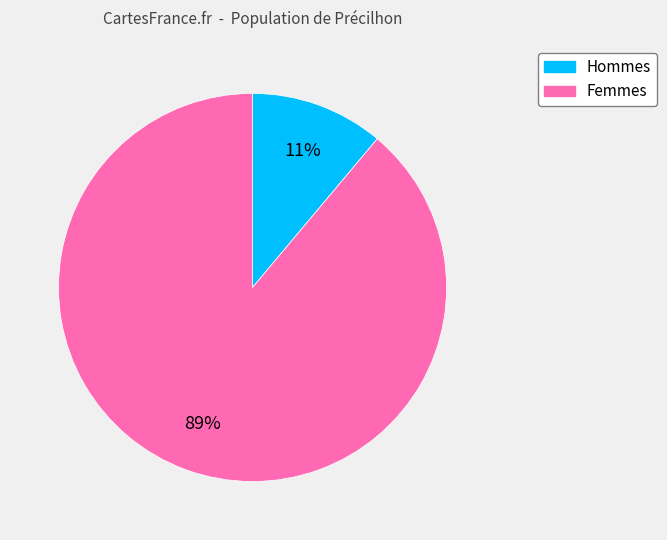

To the nearest percent, what is the difference between the largest and smallest slice percentages?

78%